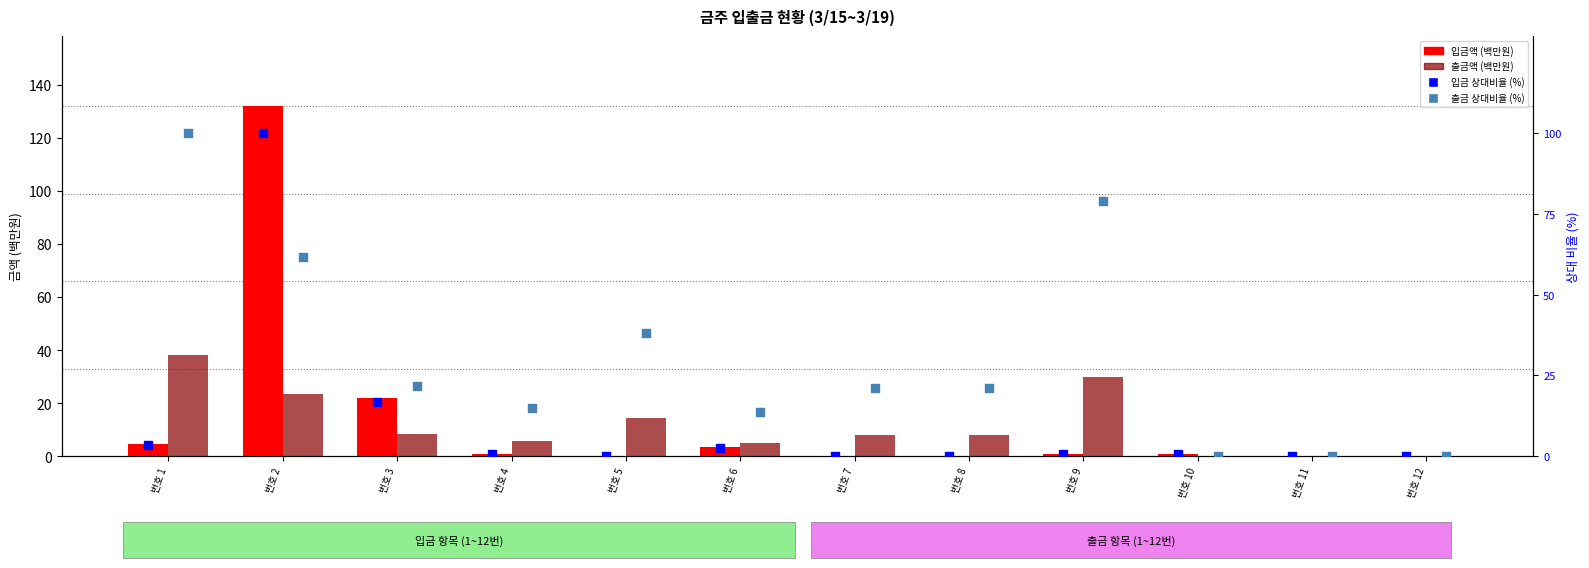

Is the value of 입금액 (백만원) at 번호 10 greater than the value of 출금액 (백만원) at 번호 8?

No